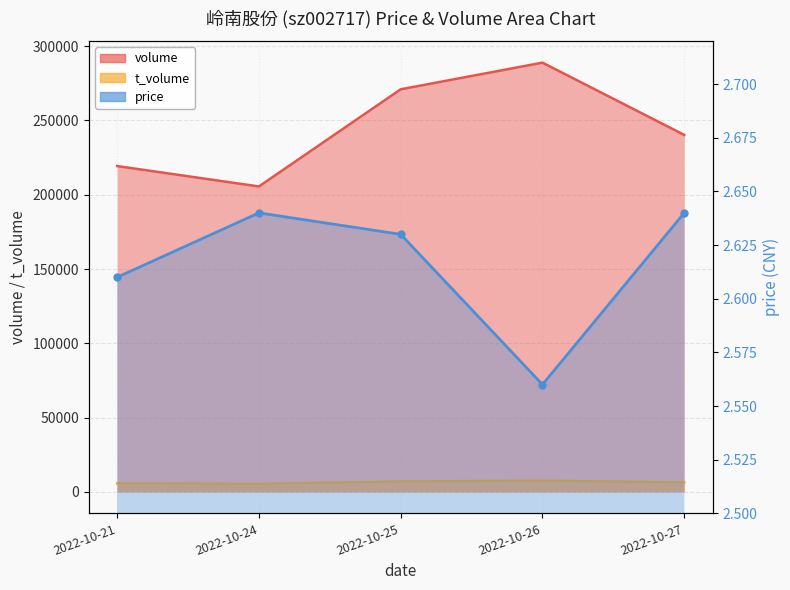

How many values are between 2 and 3?

5